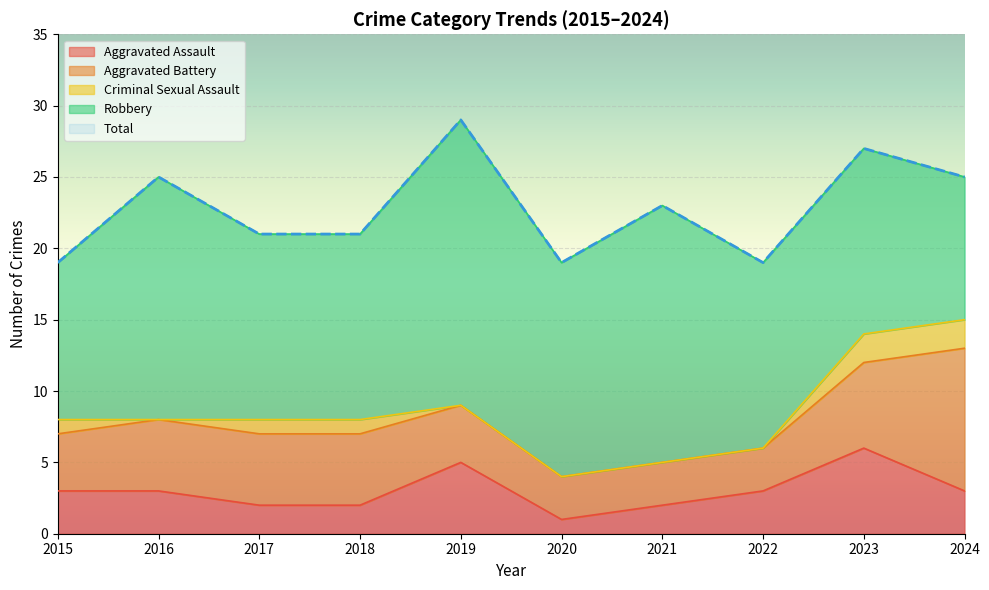

What is the value of the Aggravated Assault point at the 3rd from the left?

2